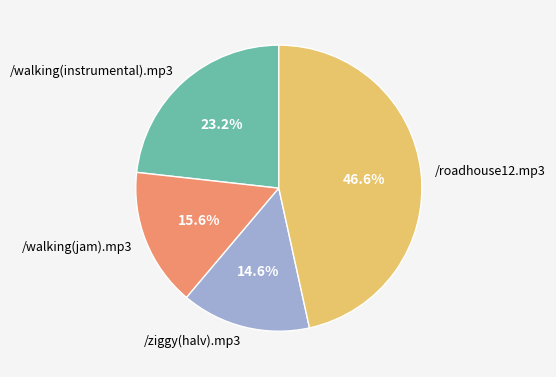

What percentage is NOT represented by /ziggy(halv).mp3?

85.4%